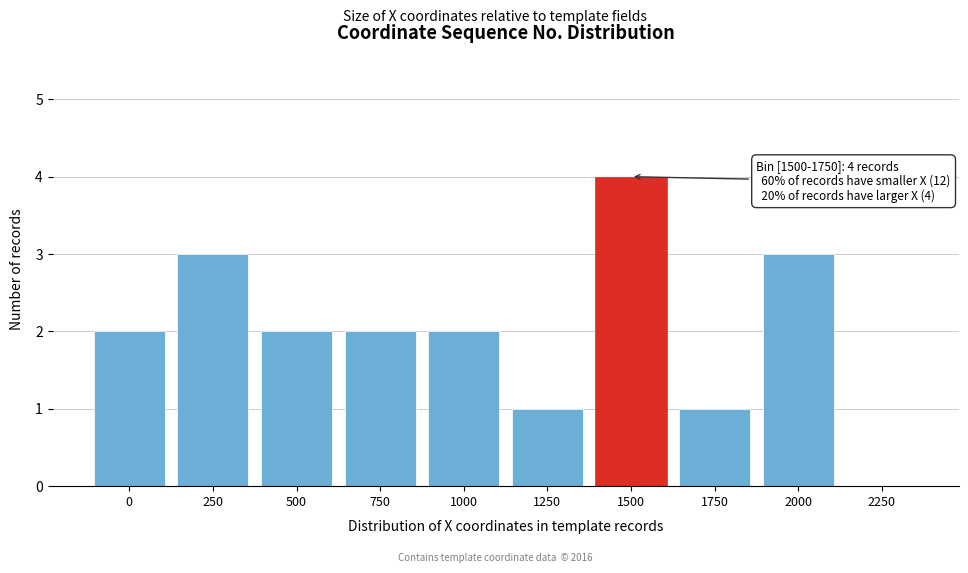

Reading left to right, what are all the values shown in this chart?

0=2	250=3	500=2	750=2	1000=2	1250=1	1500=4	1750=1	2000=3	2250=0